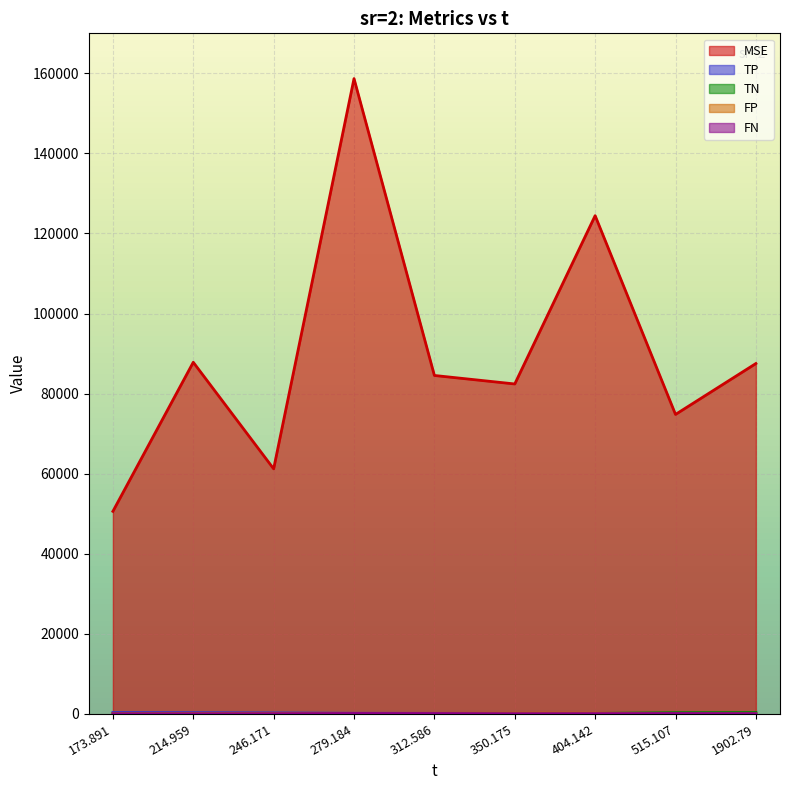

List the series in order of their peak value, highest first.

MSE, TP, TN, FP, FN